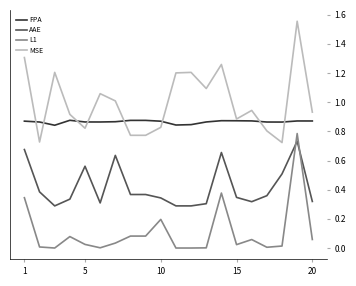

True or false: MSE and AAE cross at least once.

False